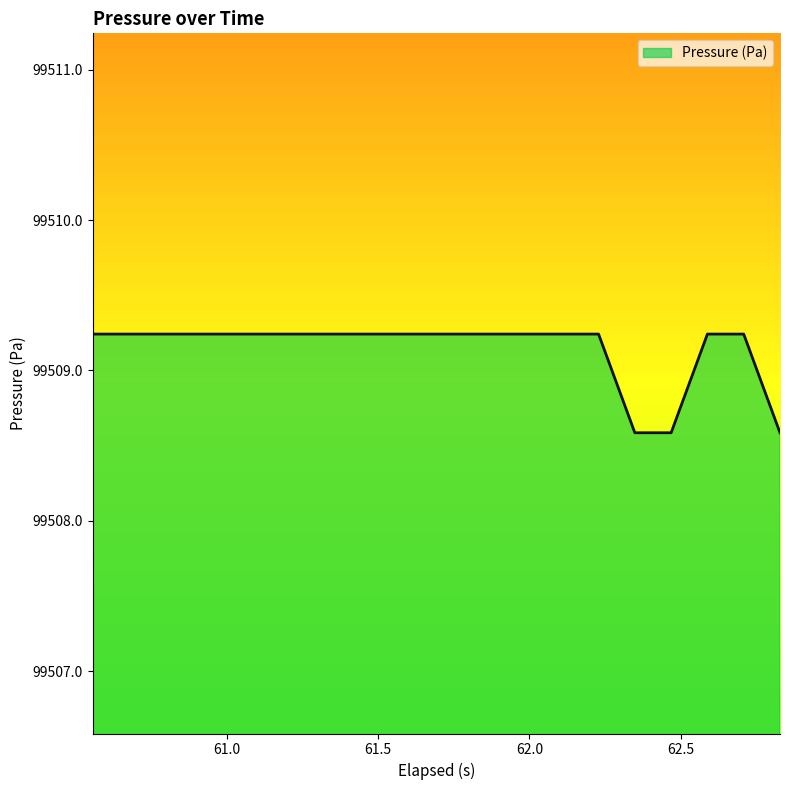

How many values are between 99509 and 99510?

17